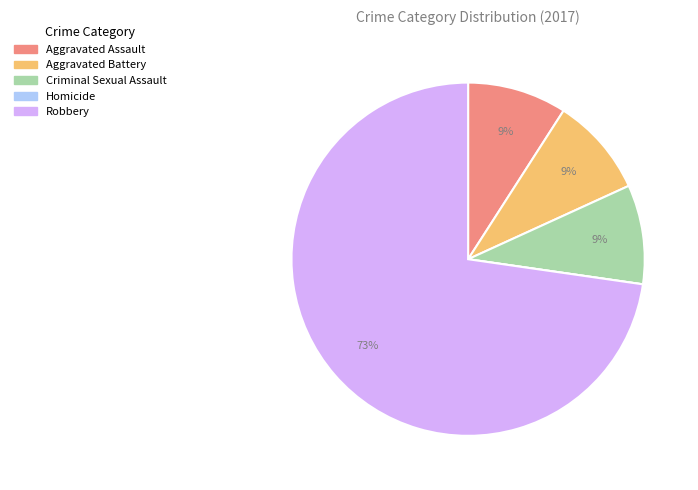

Do Robbery and Criminal Sexual Assault together represent more than half of the pie?

Yes